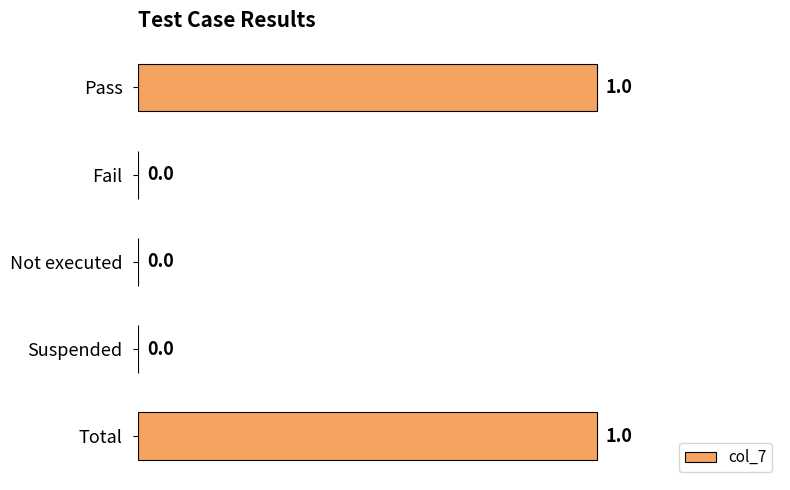

Between Pass and Suspended, which is larger?

Pass